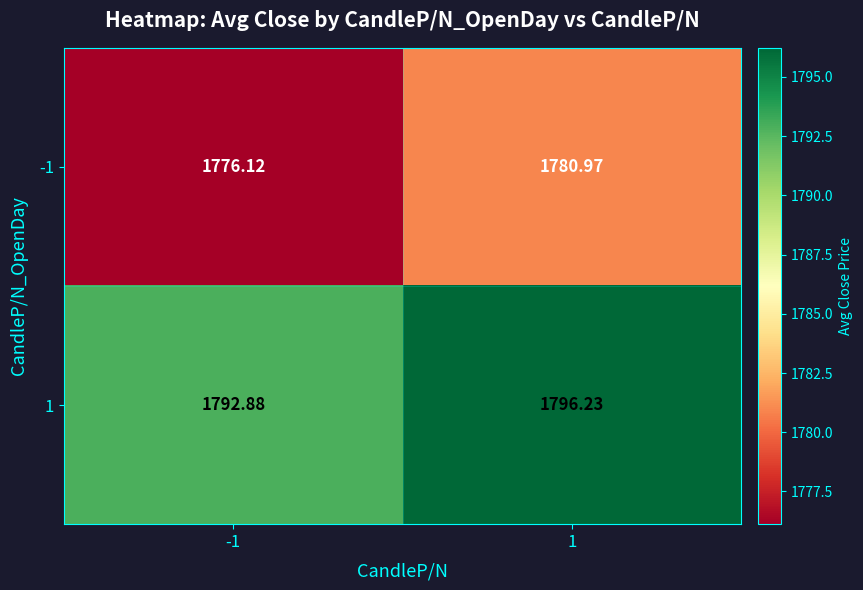

What is the total value across all series at -1?

3569.0